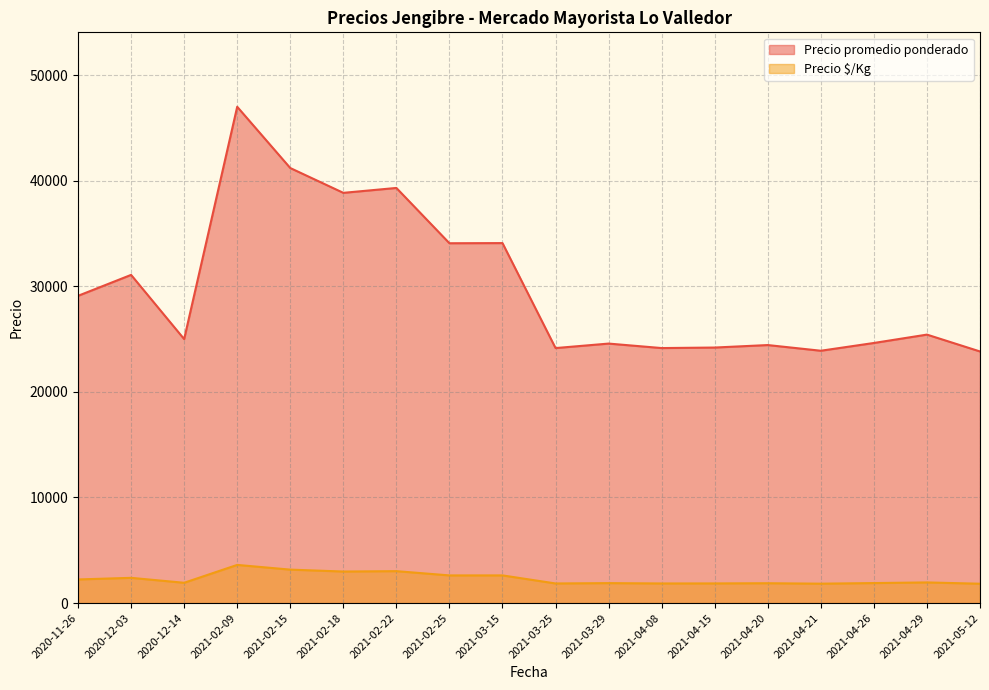

At which category is the sum across all series the highest?

2021-02-09